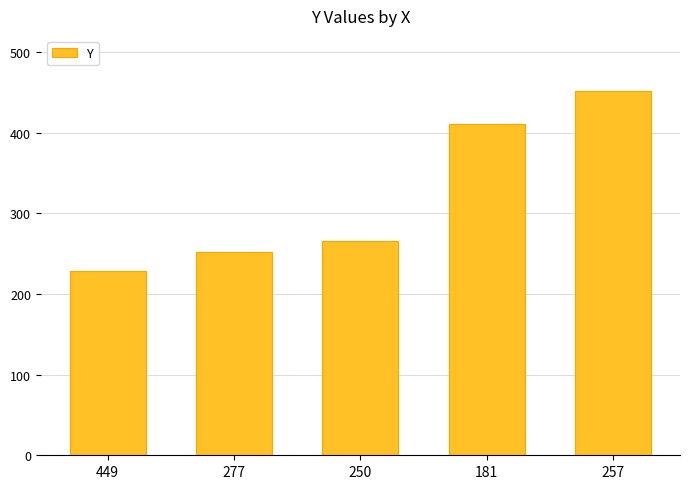

Rank the categories by value from lowest to highest.

449, 277, 250, 181, 257